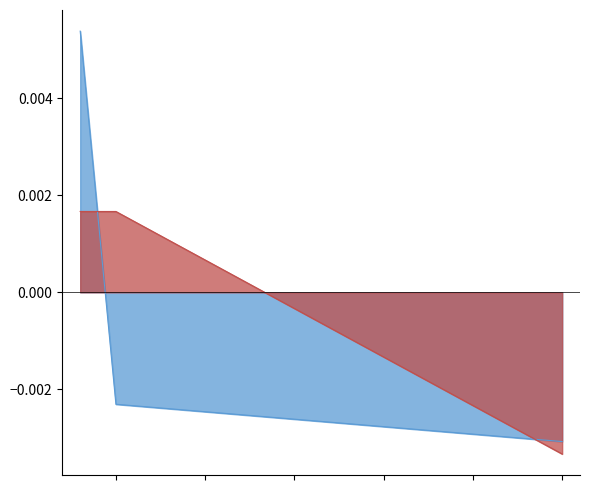

Which series has the largest total across all categories?

Functioning cycle [min]